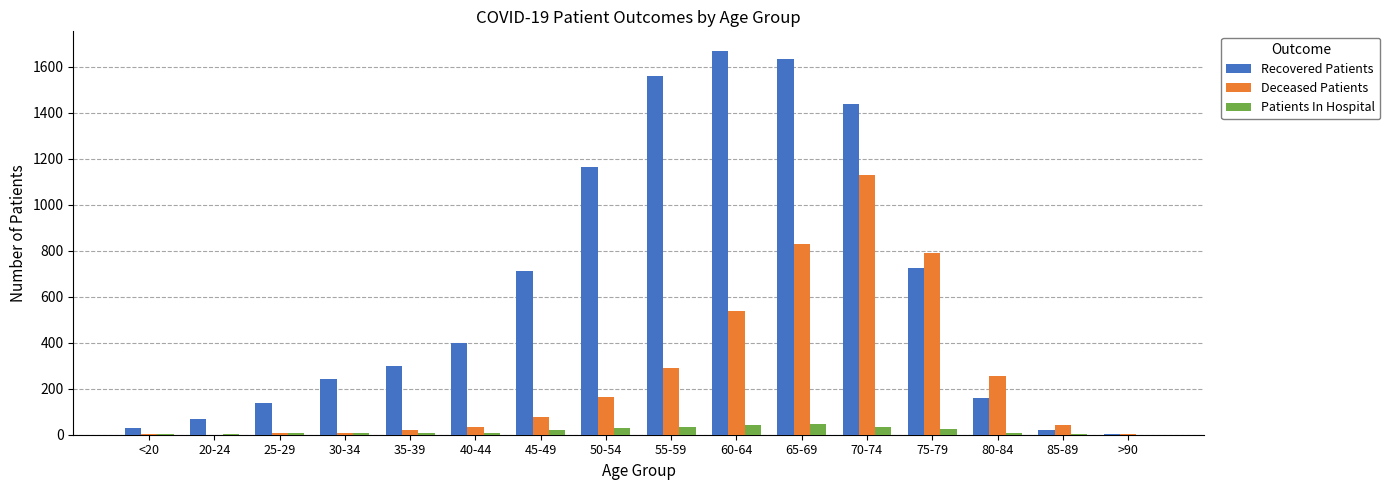

The Deceased Patients series shows 1533 at 70-74. True or false?

False